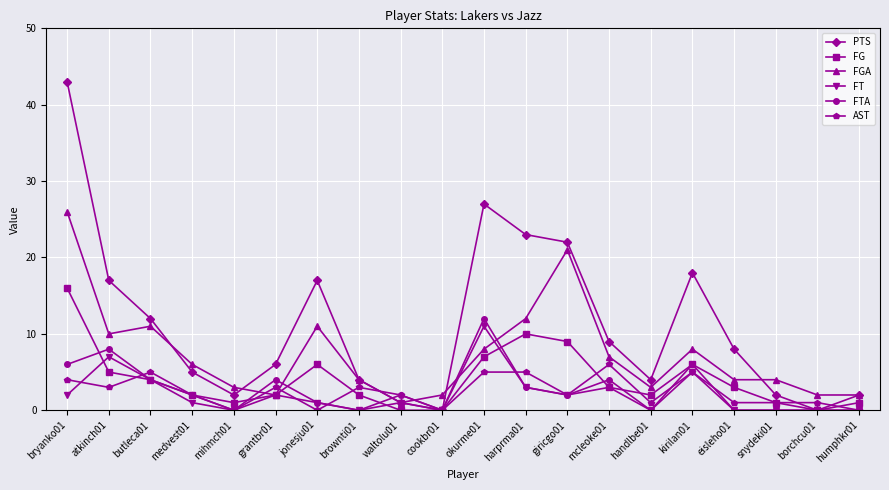

Is the value of FGA at eisleho01 greater than the value of FTA at bryanko01?

No